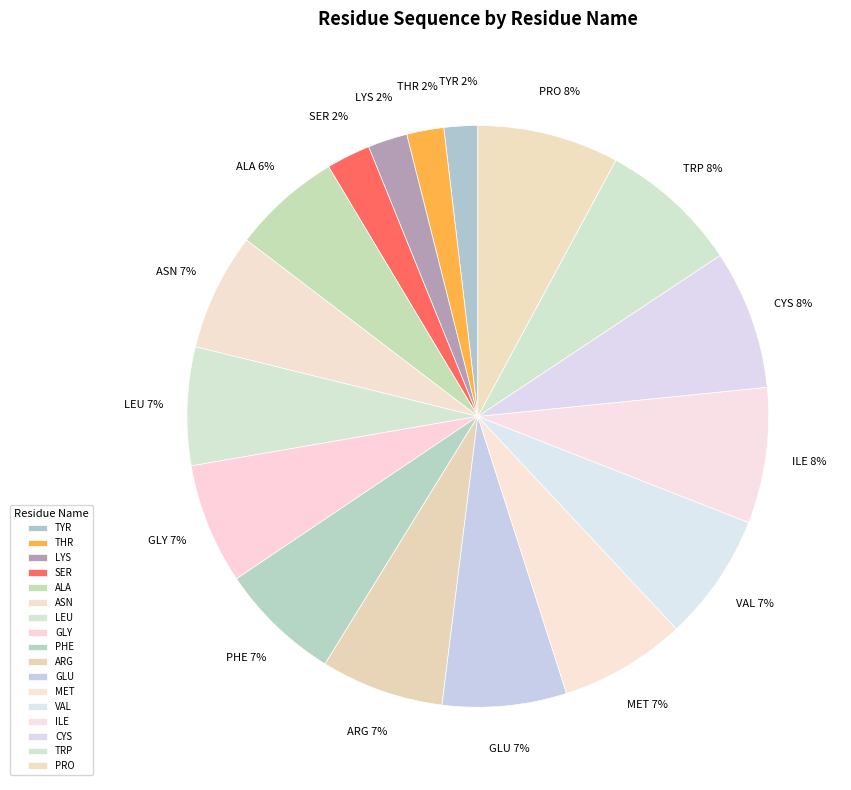

Does any single category account for the majority?

No